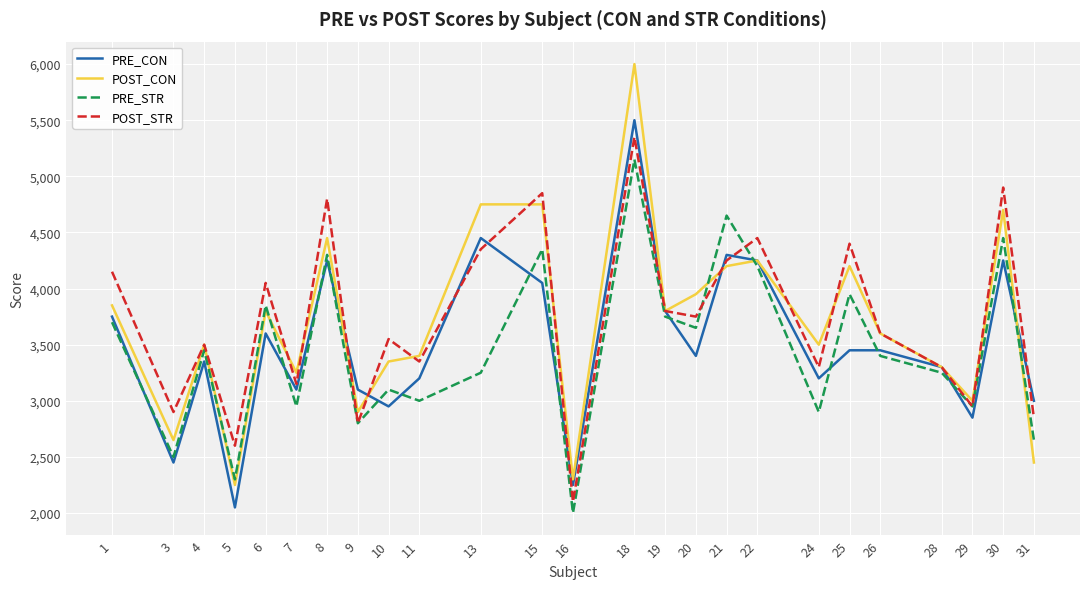

At which category is the sum across all series the highest?

18